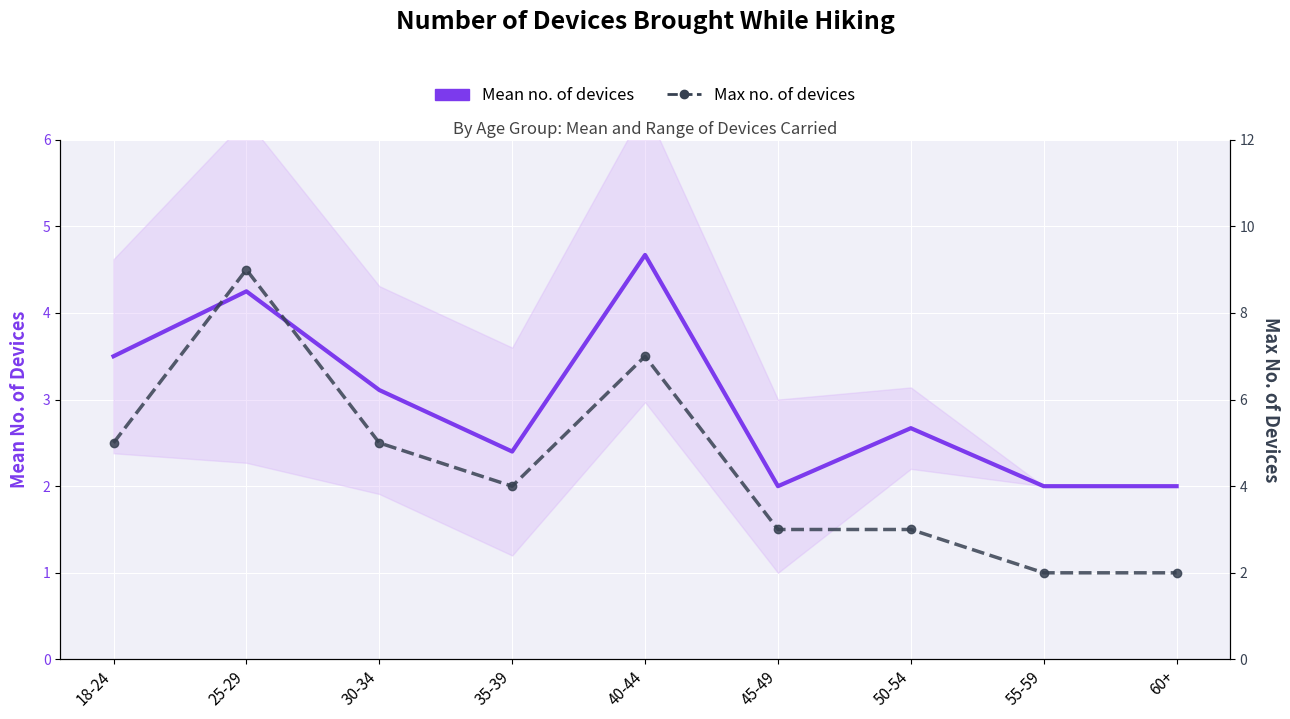

Where does the Max no. of devices series first go above 4?

18-24